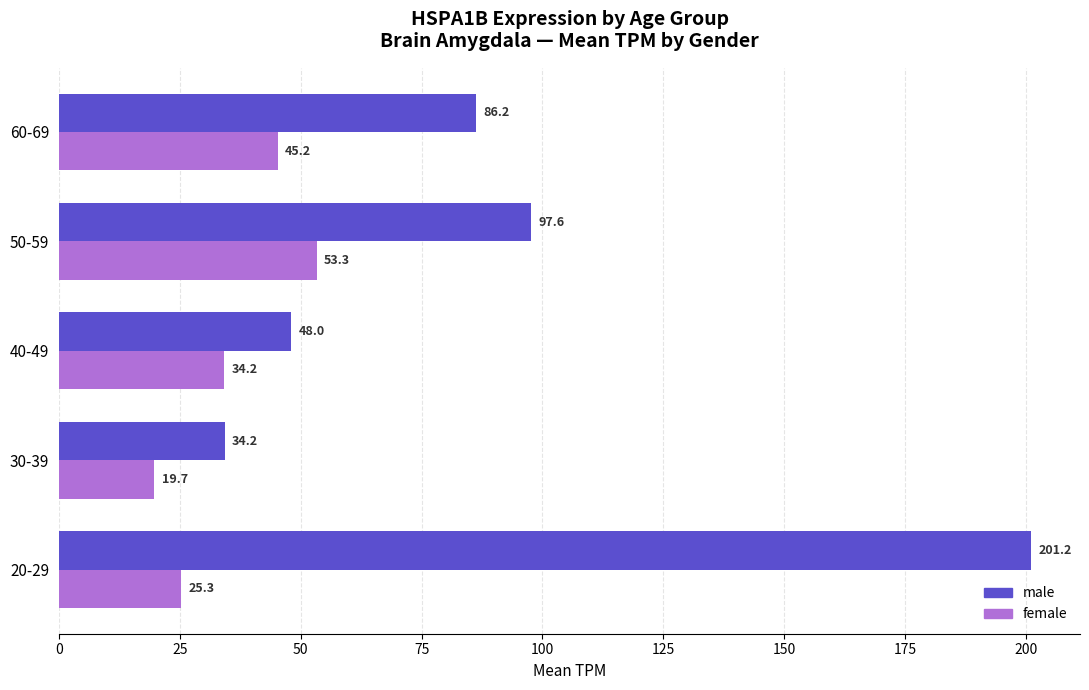

Rank the categories by female value from lowest to highest.

30-39, 20-29, 40-49, 60-69, 50-59